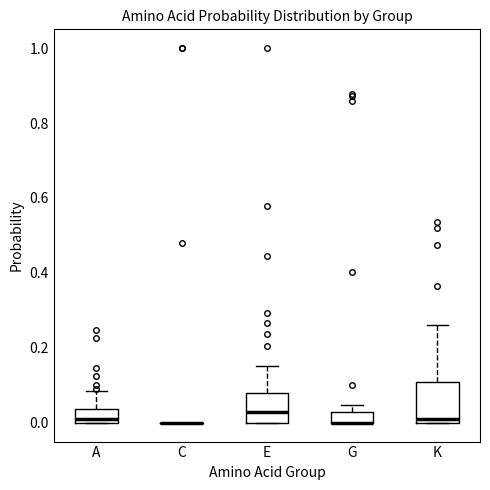

Comparing the boxes themselves (not the whiskers), which one is the tallest?

K